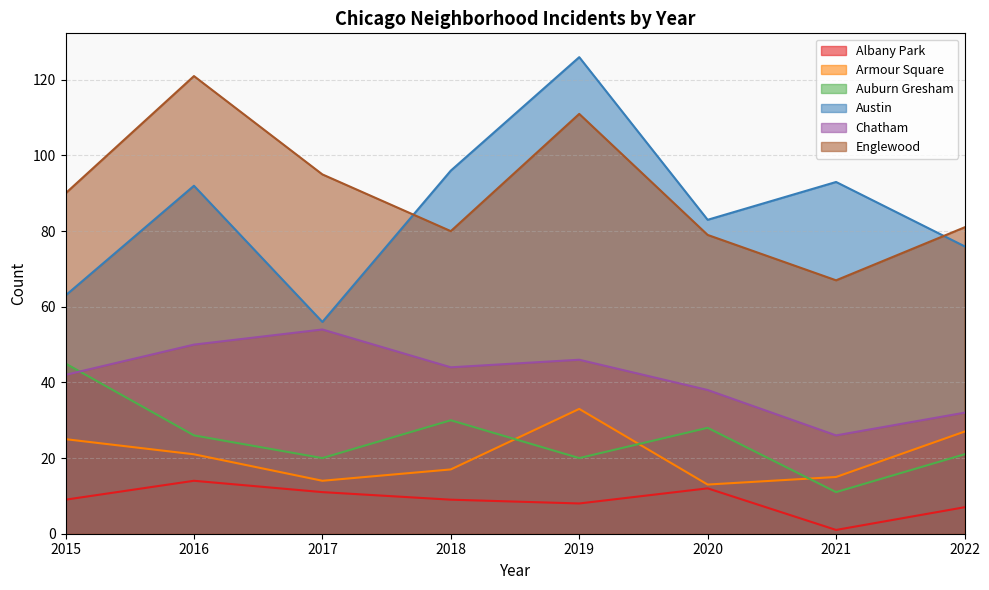

Reading left to right, what are all the values shown in this chart?

Albany Park: 2015=9	2016=14	2017=11	2018=9	2019=8	2020=12	2021=1	2022=7
Armour Square: 2015=25	2016=21	2017=14	2018=17	2019=33	2020=13	2021=15	2022=27
Auburn Gresham: 2015=45	2016=26	2017=20	2018=30	2019=20	2020=28	2021=11	2022=21
Austin: 2015=63	2016=92	2017=56	2018=96	2019=126	2020=83	2021=93	2022=76
Chatham: 2015=42	2016=50	2017=54	2018=44	2019=46	2020=38	2021=26	2022=32
Englewood: 2015=90	2016=121	2017=95	2018=80	2019=111	2020=79	2021=67	2022=81